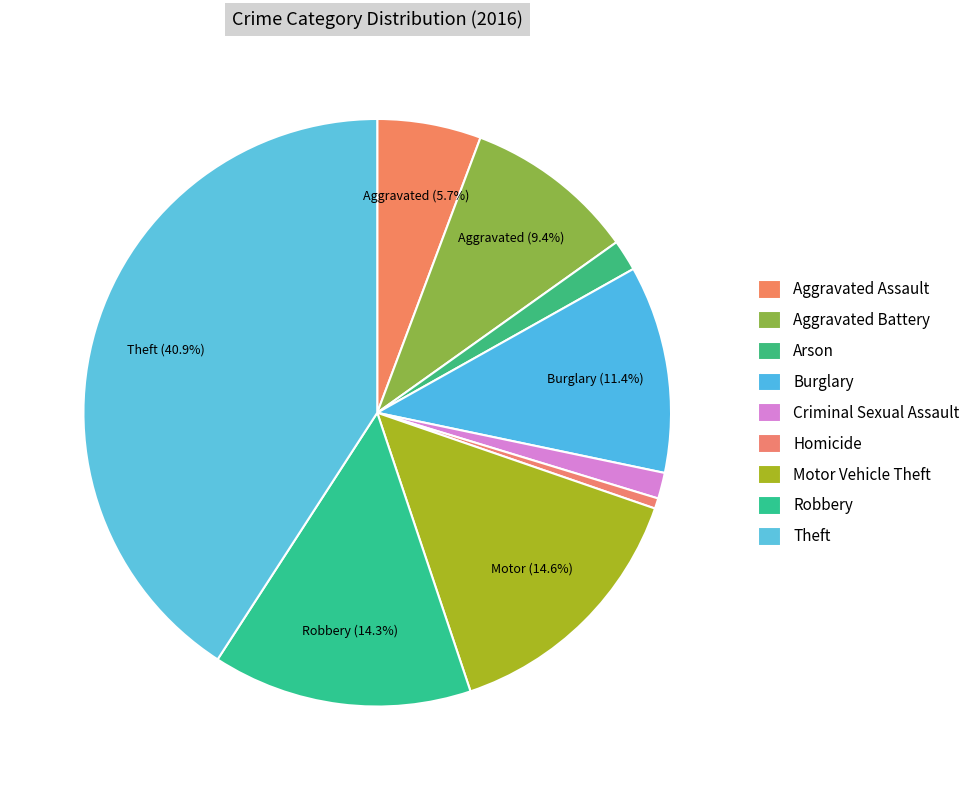

To the nearest percent, what is the difference between the largest and smallest slice percentages?

40%